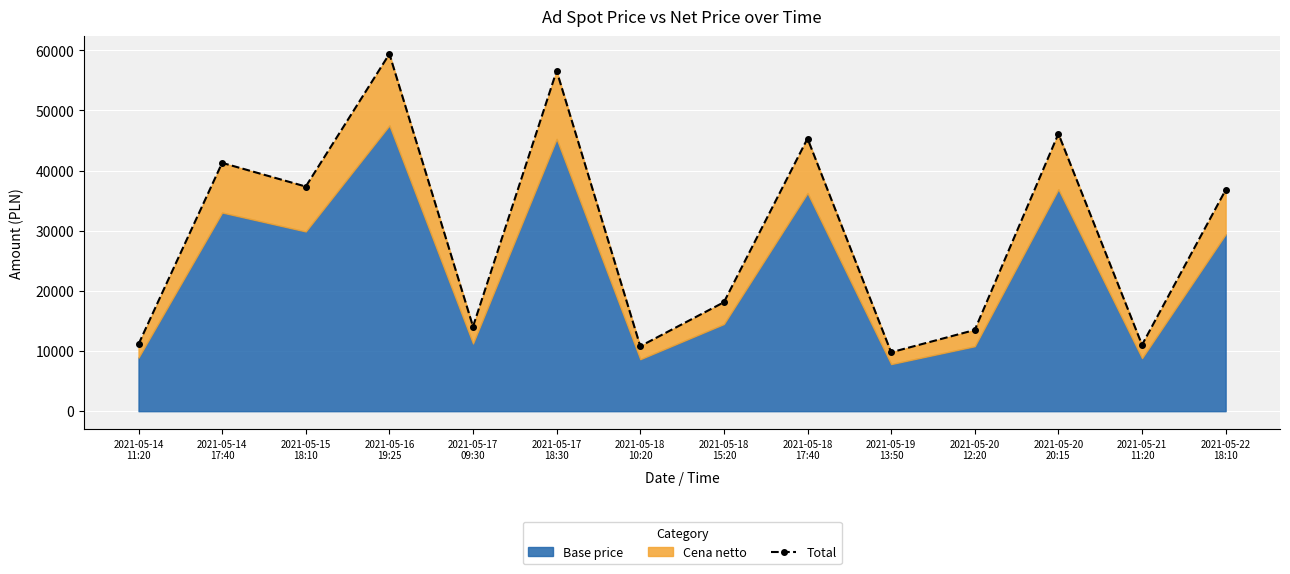

True or false: the data shows 11140.1 at 2021-05-14
11:20.

True